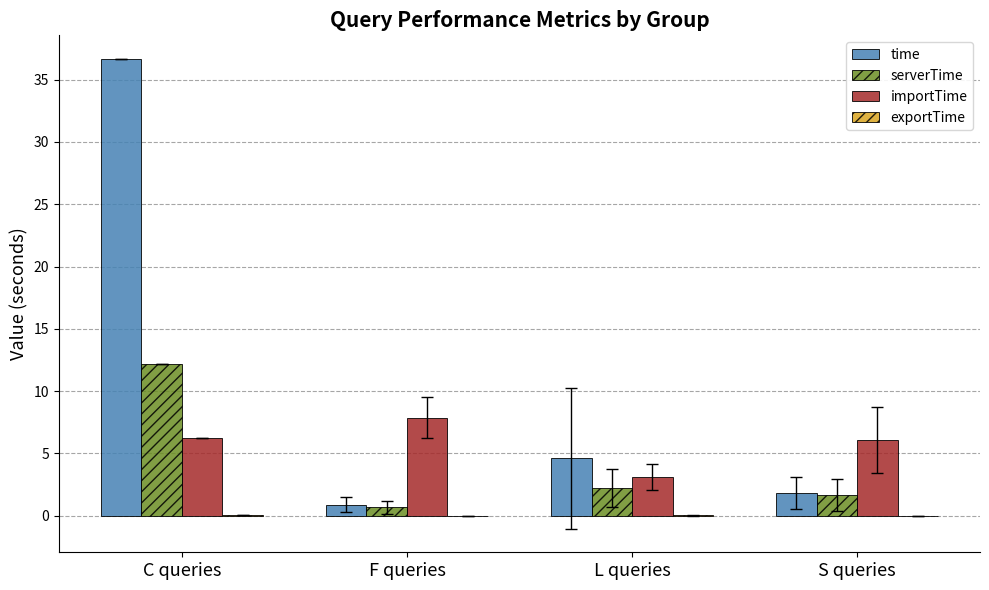

The serverTime series shows 1.7 at S queries. True or false?

True